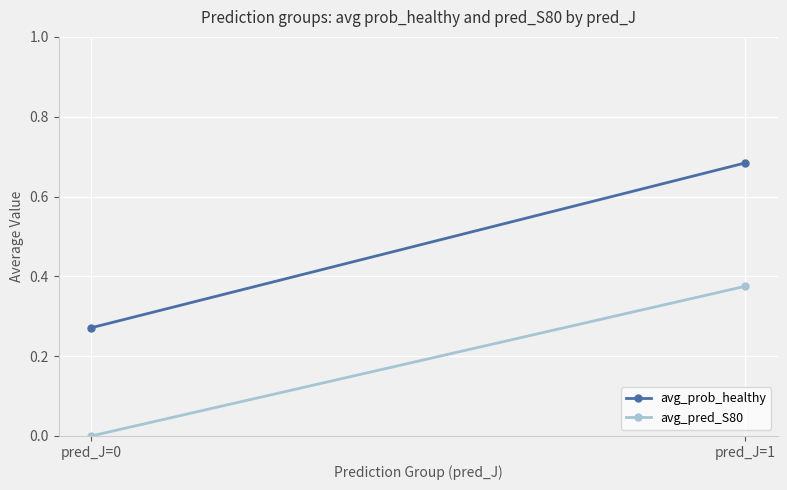

Is it true that avg_prob_healthy equals 0.7 at pred_J=1?

True